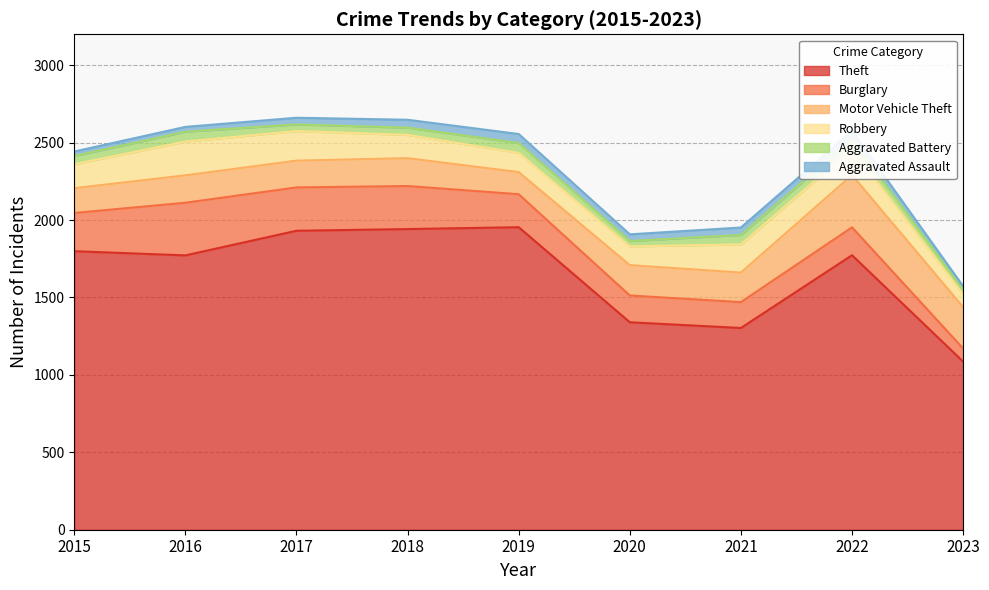

Does the chart display data point markers on the line(s)?

No